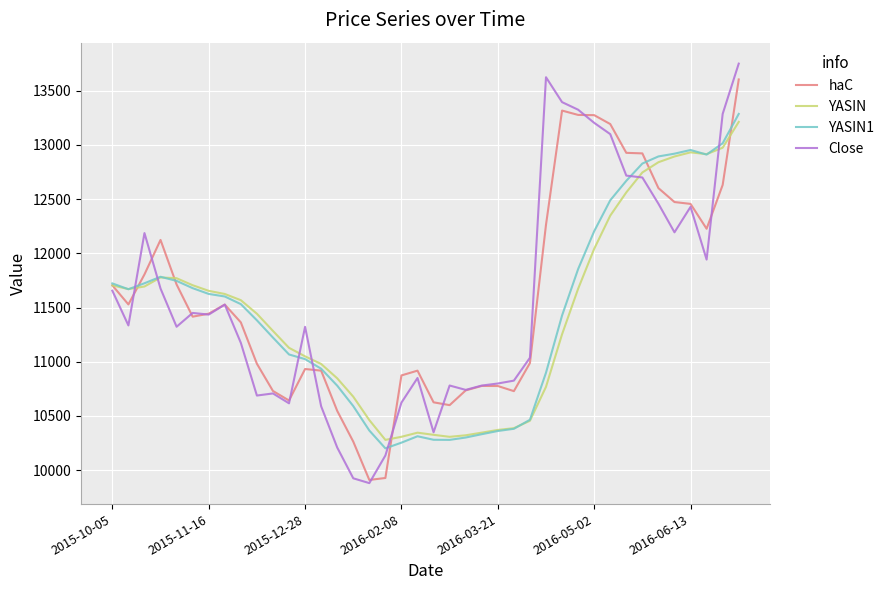

What is the highest value of the YASIN series?

13211.4